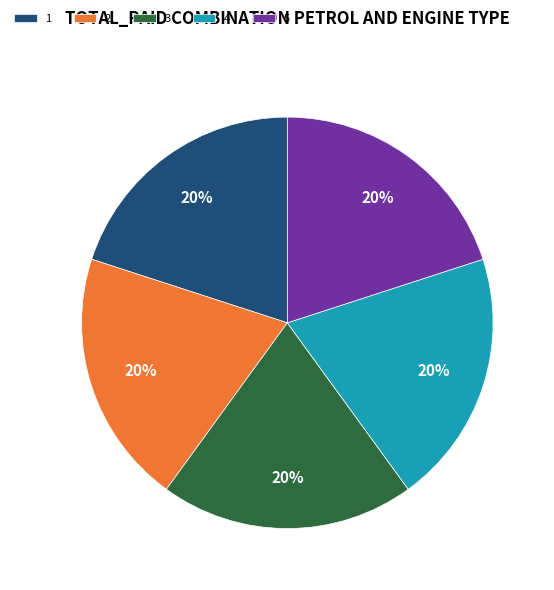

What is the ratio of the value at 1 to the value at 4?

1.0